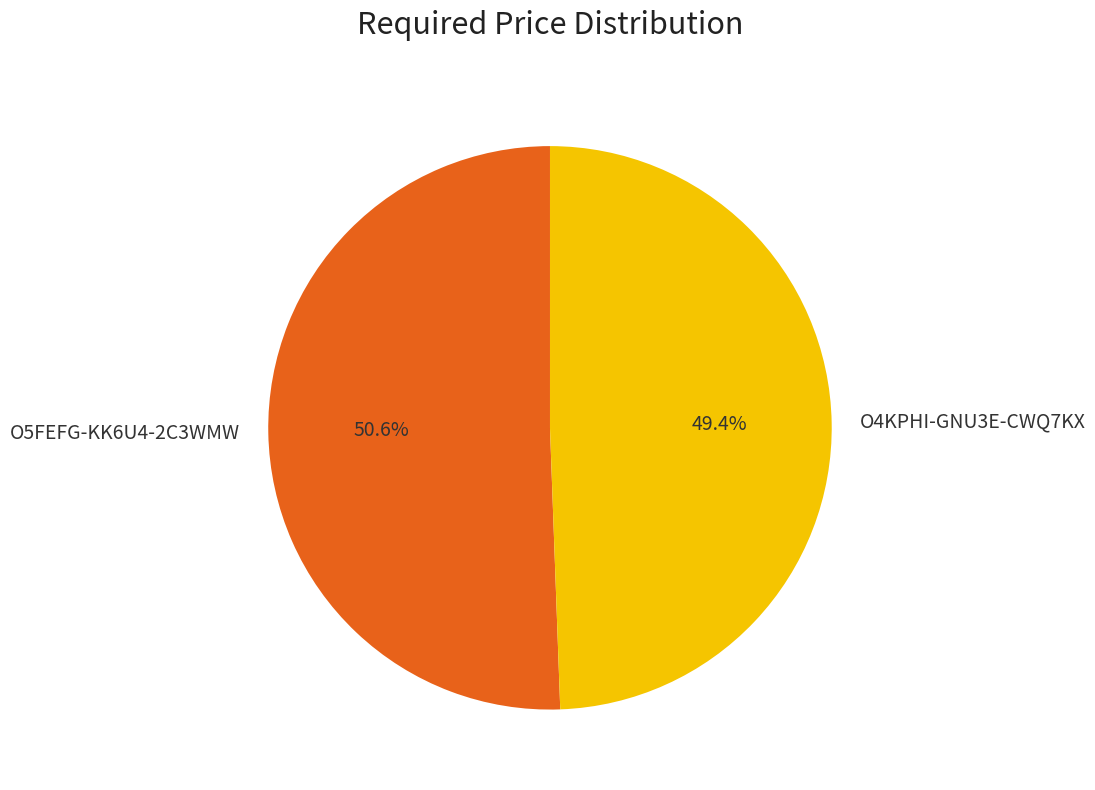

Count the number of slices in the pie.

2